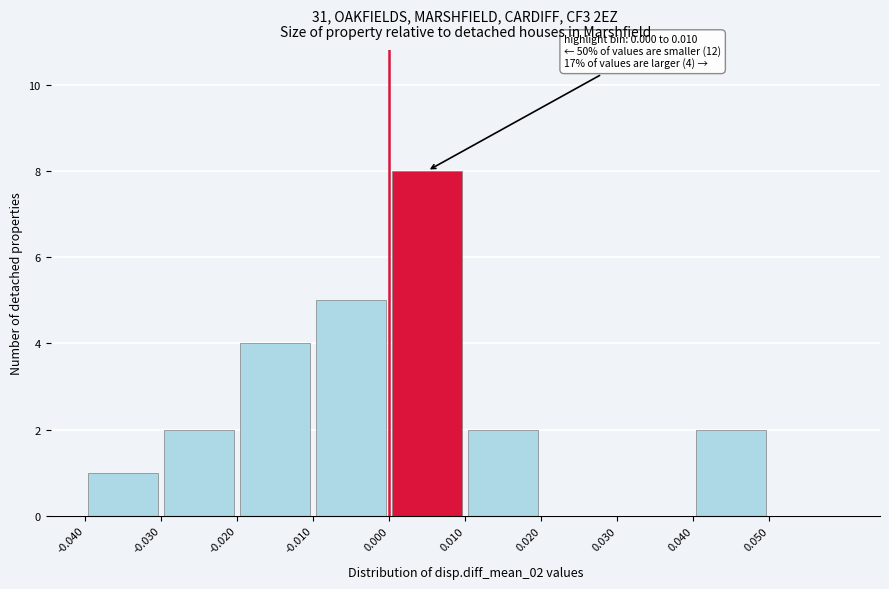

Which range on the x-axis has the tallest bar?

0.00 to 0.01